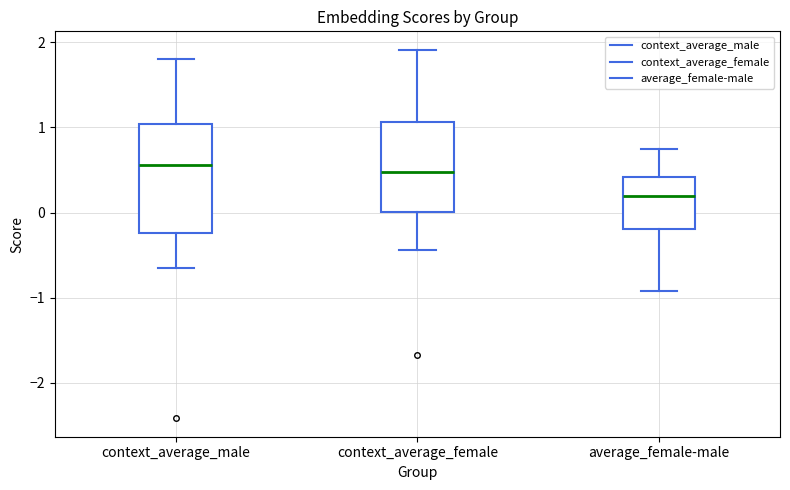

Reading left to right, transcribe this box plot: for each box, give where its median line is, the range the box spans, and where its two whiskers end, as read against the y-axis. The values are not printed on the chart, so give them approximately, as read against the axis.

context_average_male: median 0.6, box -0.2 to 1.0, whiskers -0.6 to 1.8
context_average_female: median 0.5, box 0.0 to 1.1, whiskers -0.4 to 1.9
average_female-male: median 0.2, box -0.2 to 0.4, whiskers -0.9 to 0.7